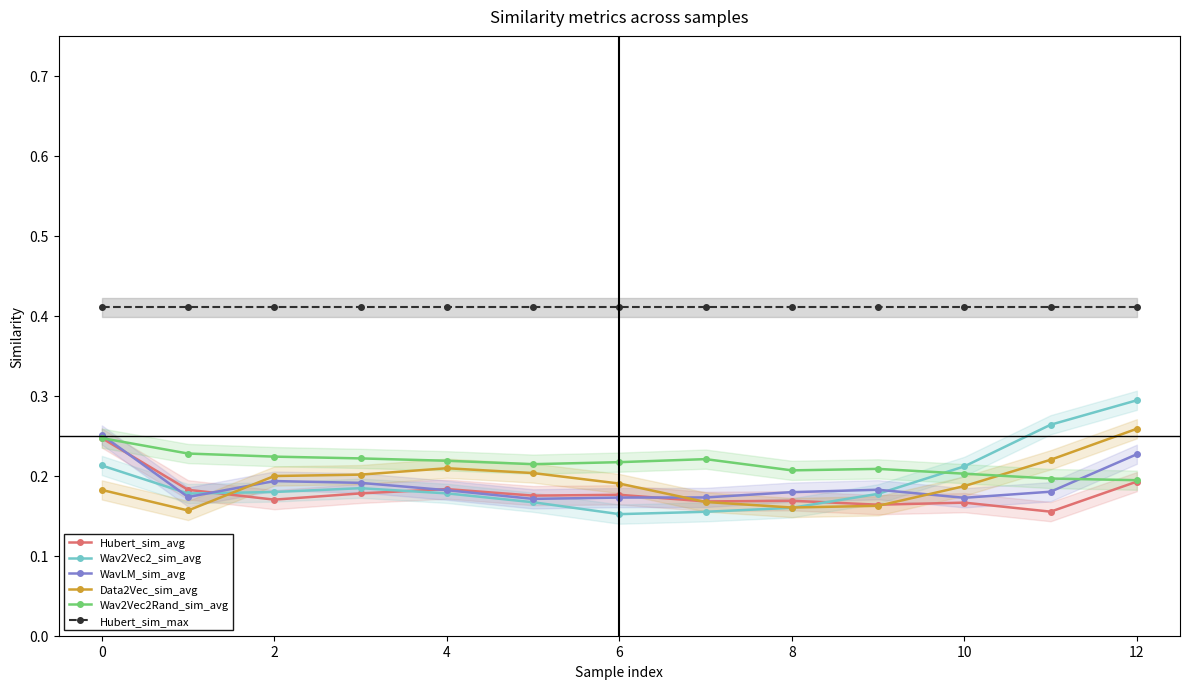

True or false: WavLM_sim_avg has more than 0 interior local peaks.

True